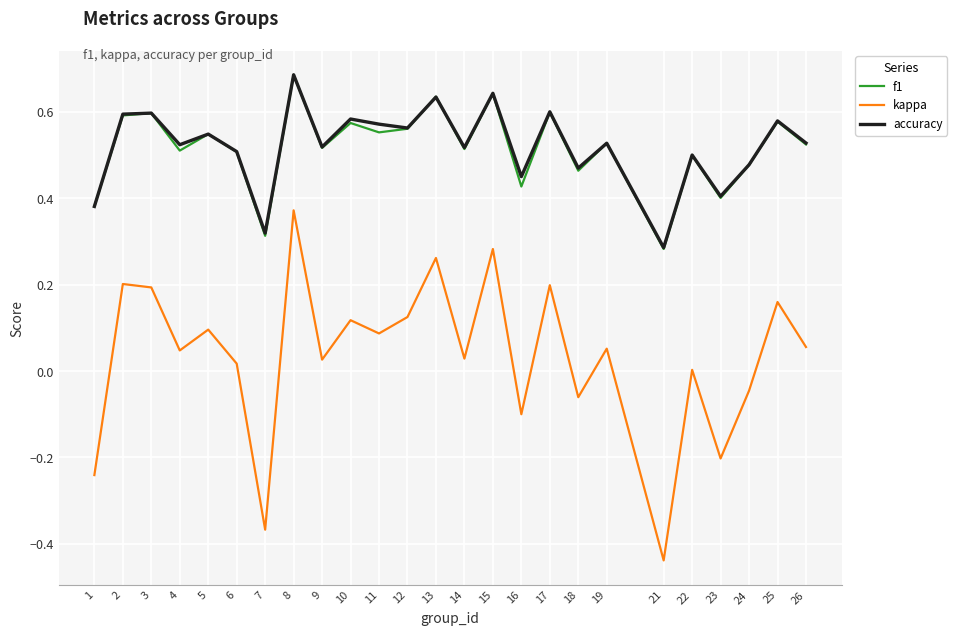

What is the total value across all series at 11?

1.2